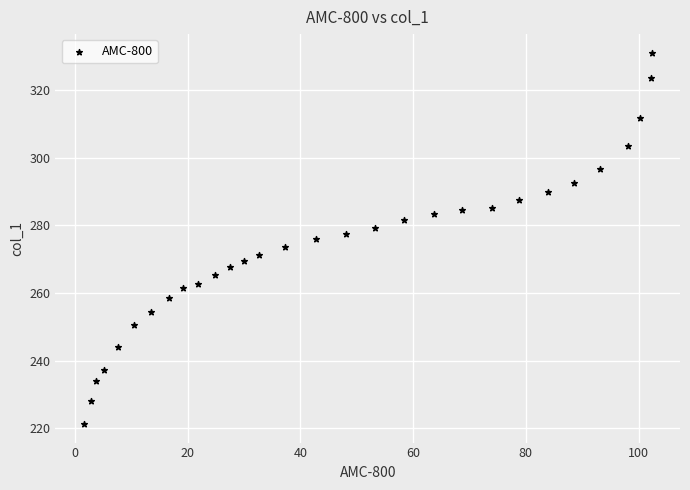

What is the range of Y values (max minus min)?

109.7